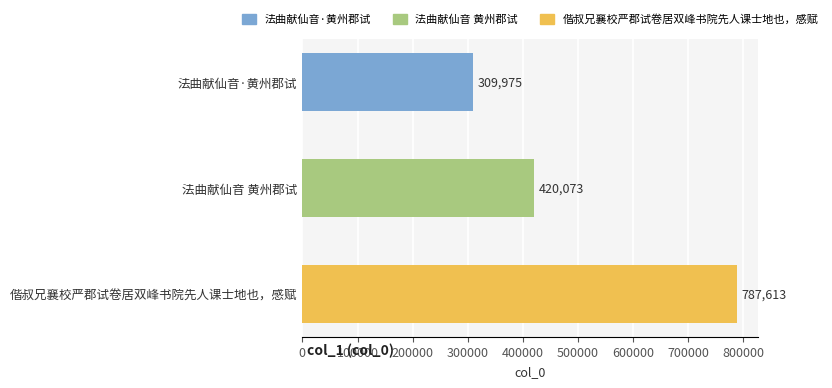

At which category does the chart reach its peak across all series?

偕叔兄襄校严郡试卷居双峰书院先人课士地也，感赋